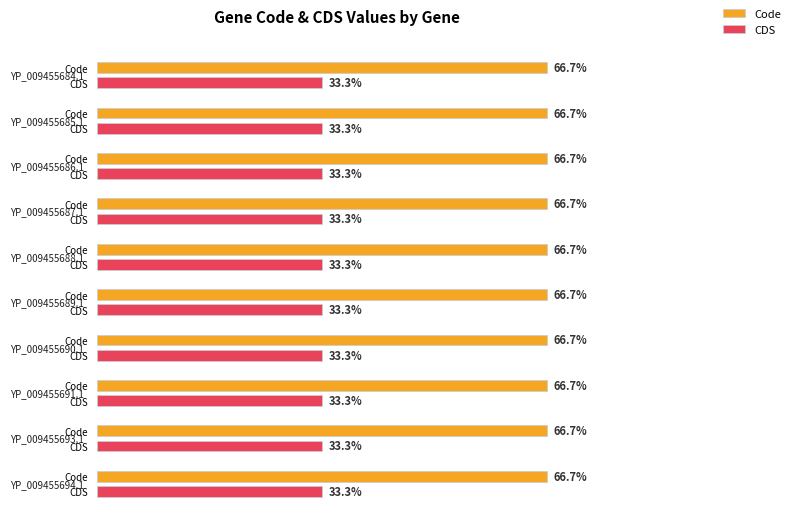

Are the bars grouped side by side (vs. stacked)?

Yes